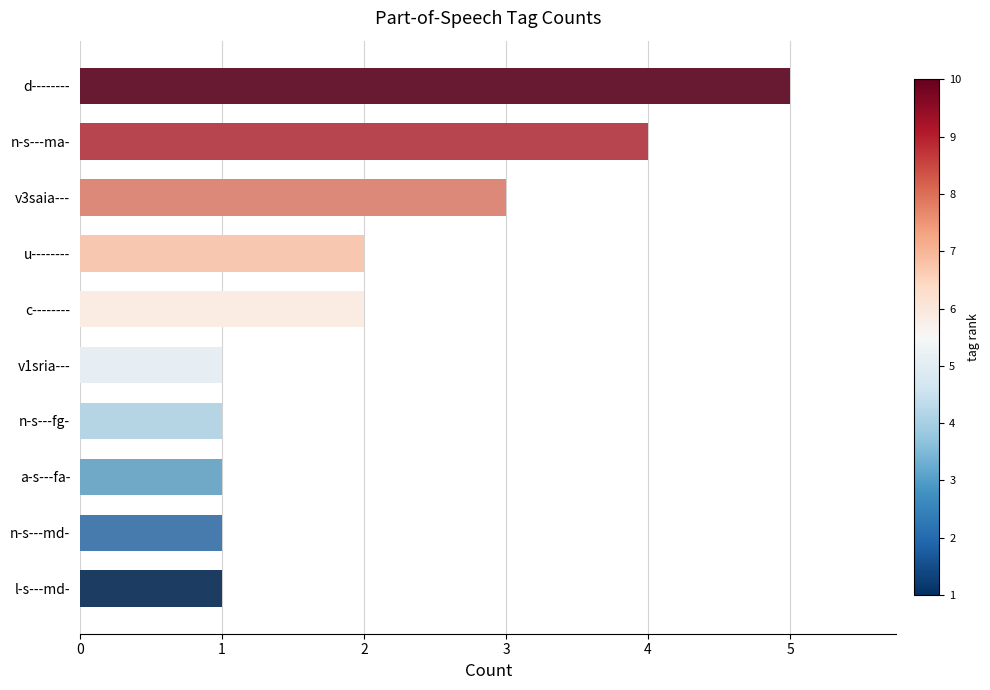

What is the approximate value at d--------?

5